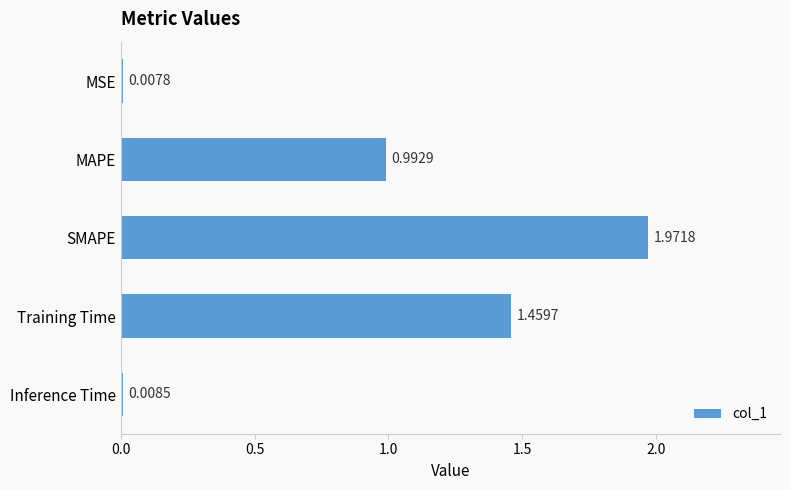

Approximately how many times larger is the value at MAPE compared to Training Time?

0.7